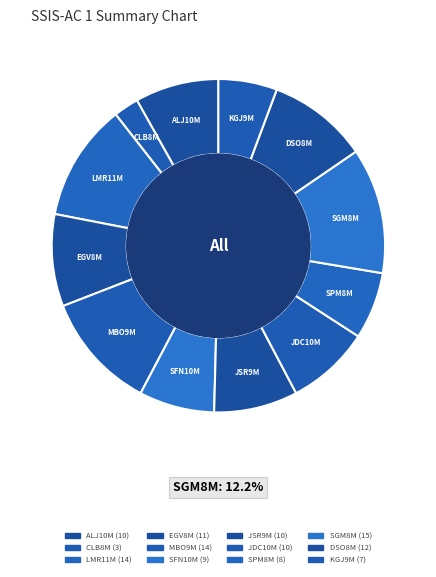

Which slice is the smallest?

CLB8M